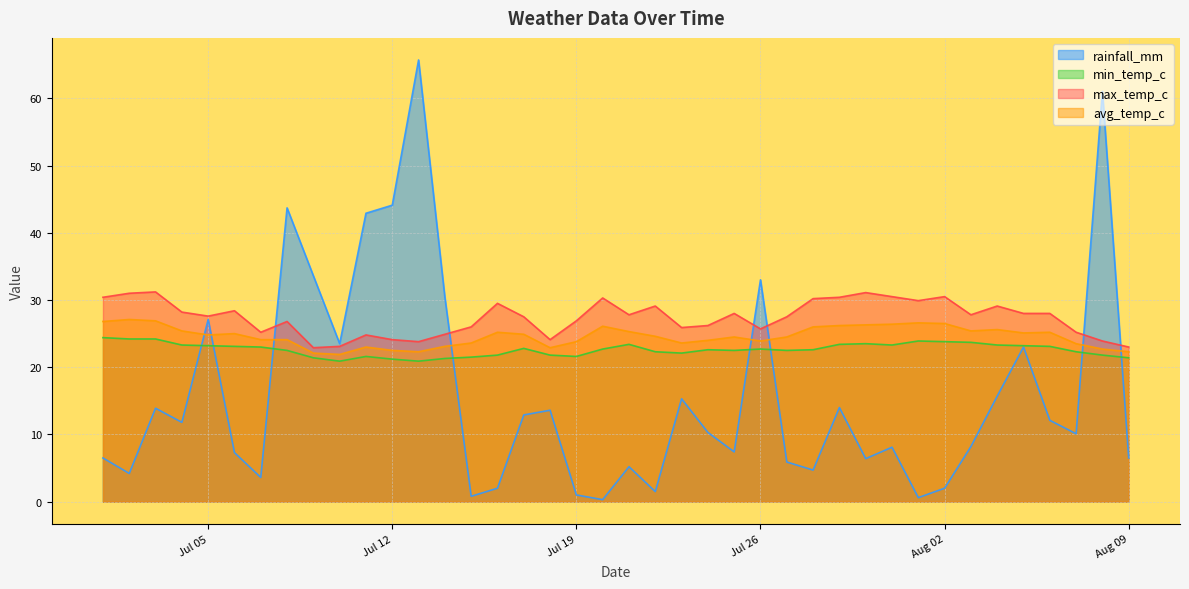

What position from the left is 2022-07-11?

11